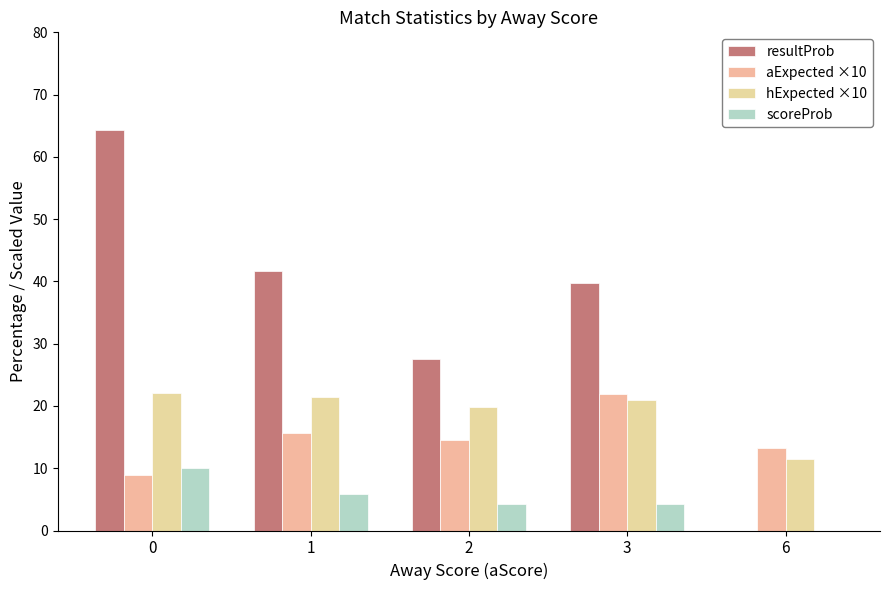

Where is scoreProb nearest to the value 4?

3